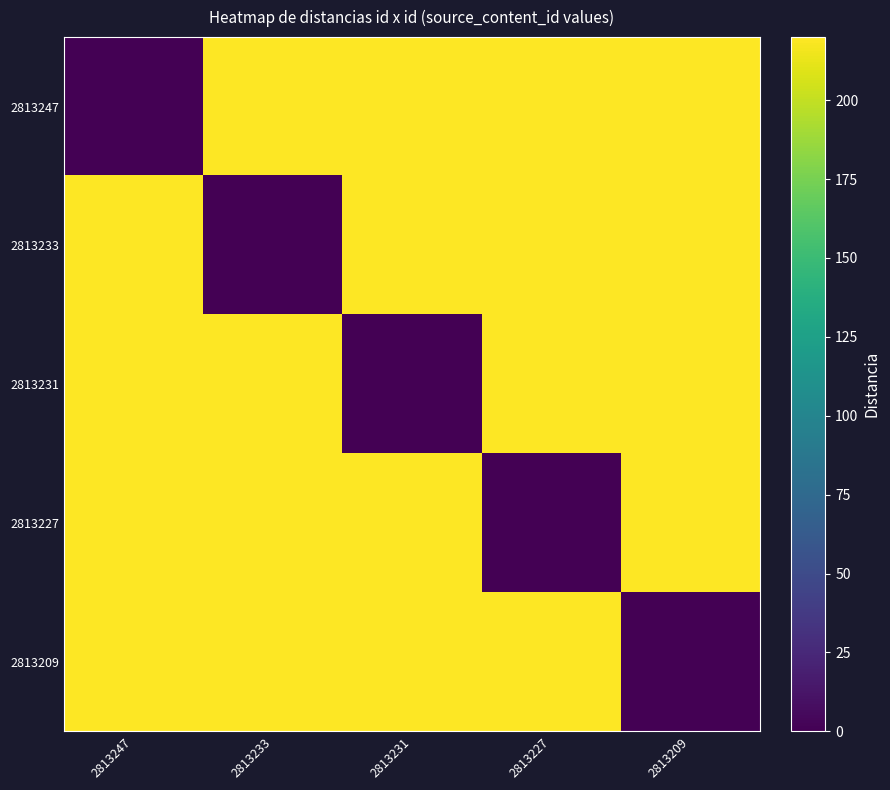

At which category is the sum across all series the highest?

2813247